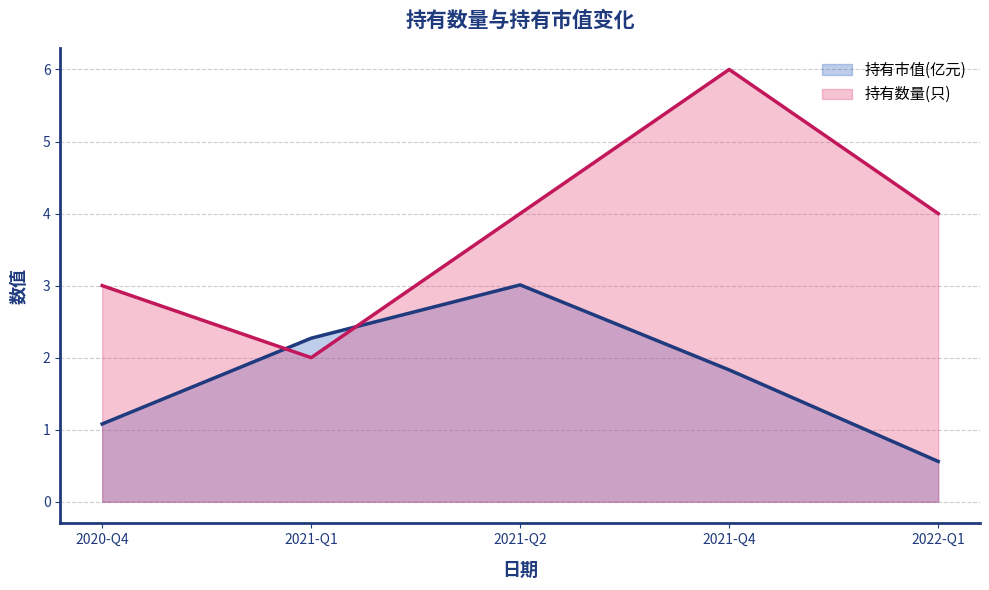

How many series are shown in this chart?

2